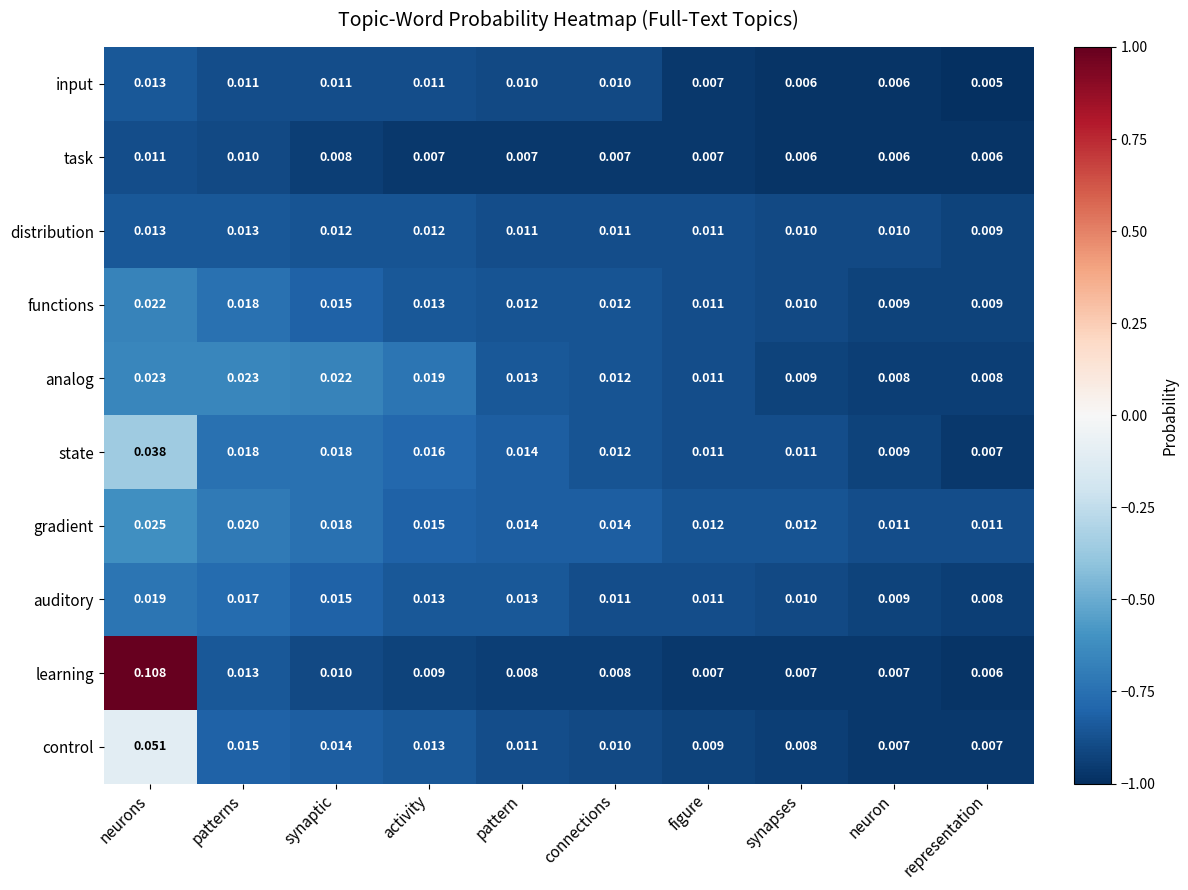

Which category has the highest value across all series?

neurons